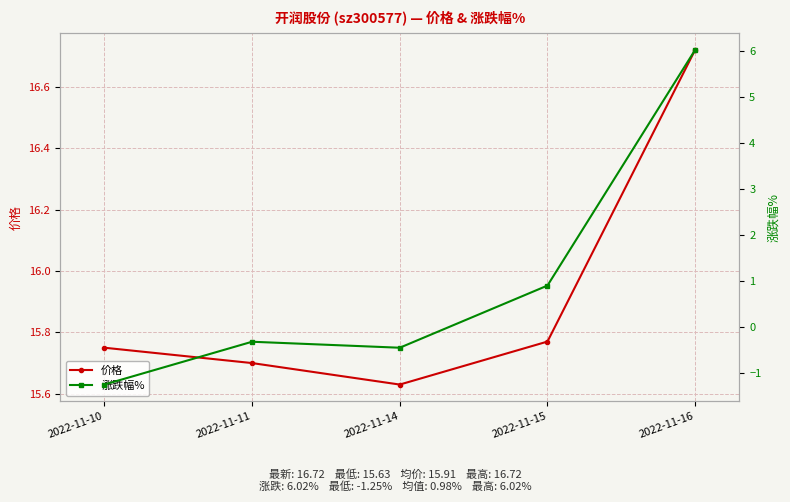

Between 2022-11-11 and 2022-11-14, which is larger?

2022-11-11